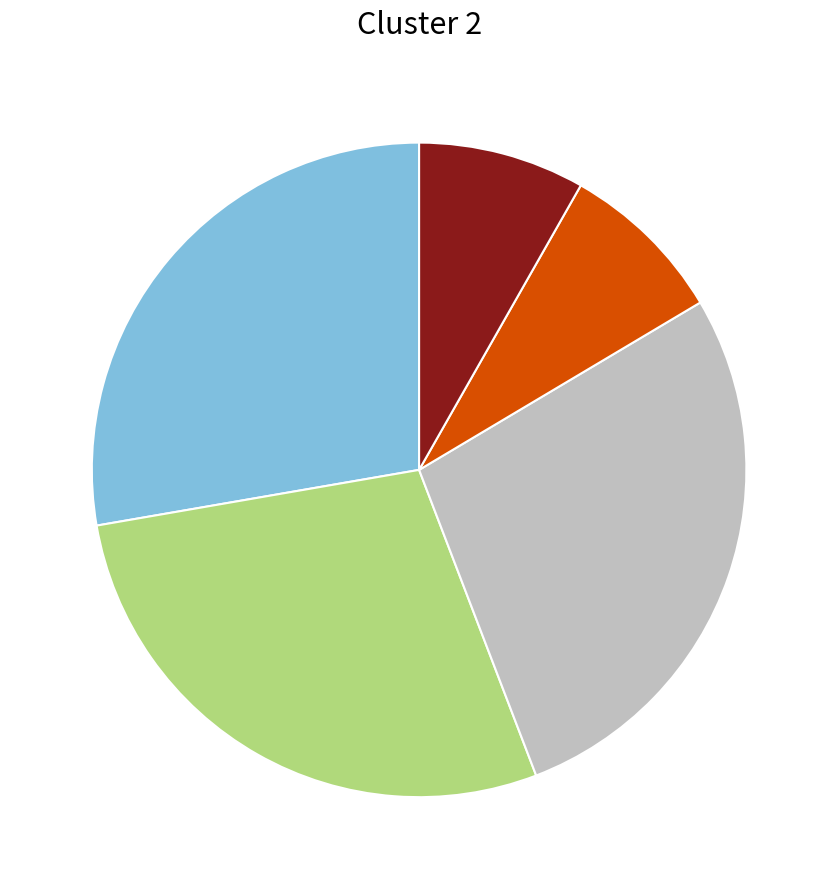

Is there a majority slice in this chart?

No